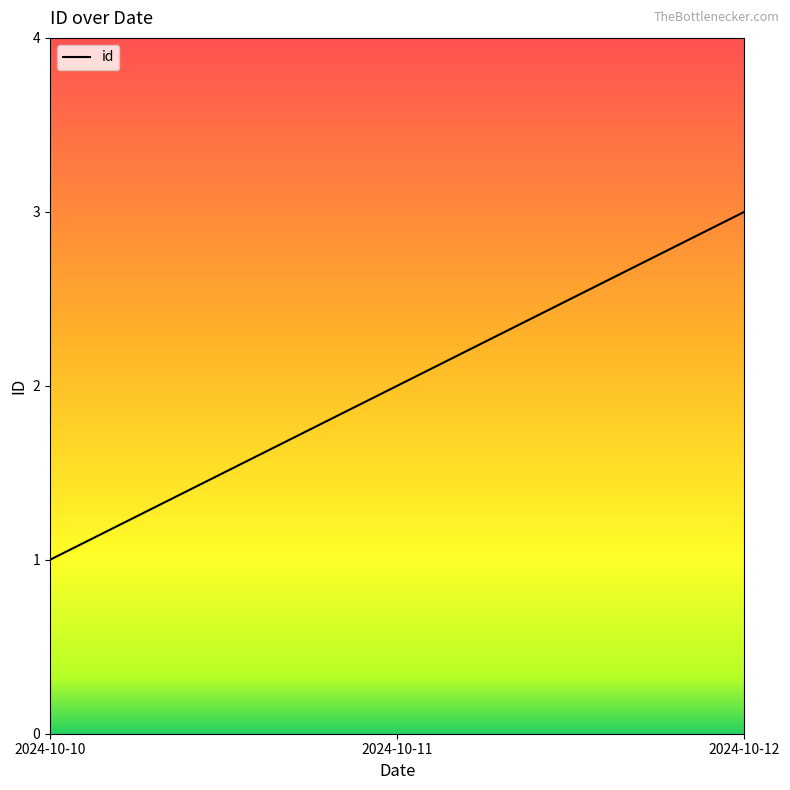

What is the sum of all values?

6